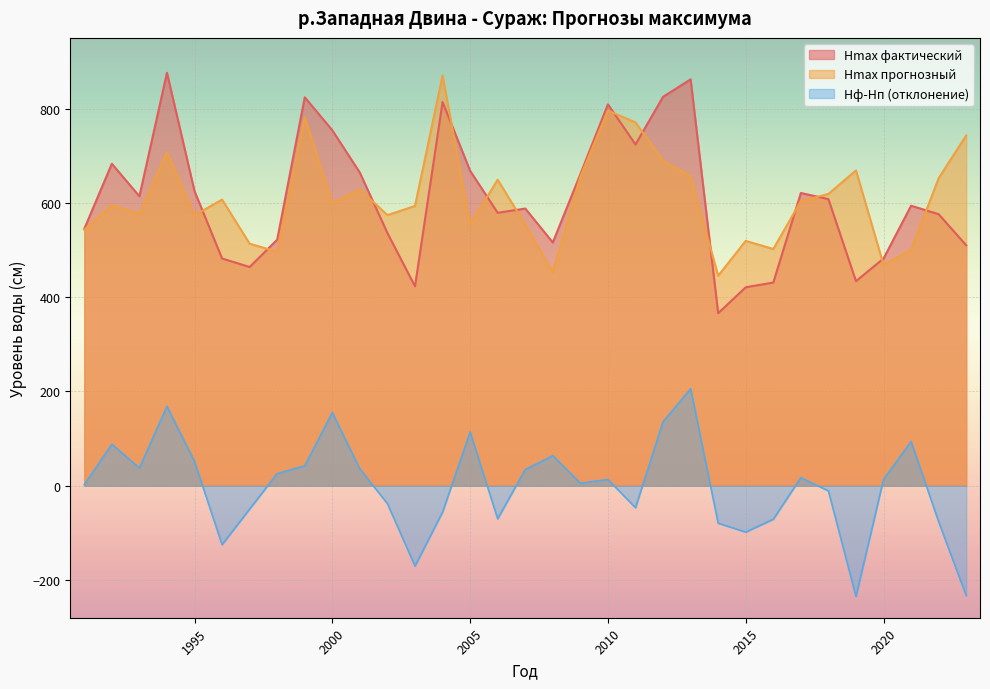

Count the number of data series in this chart.

3